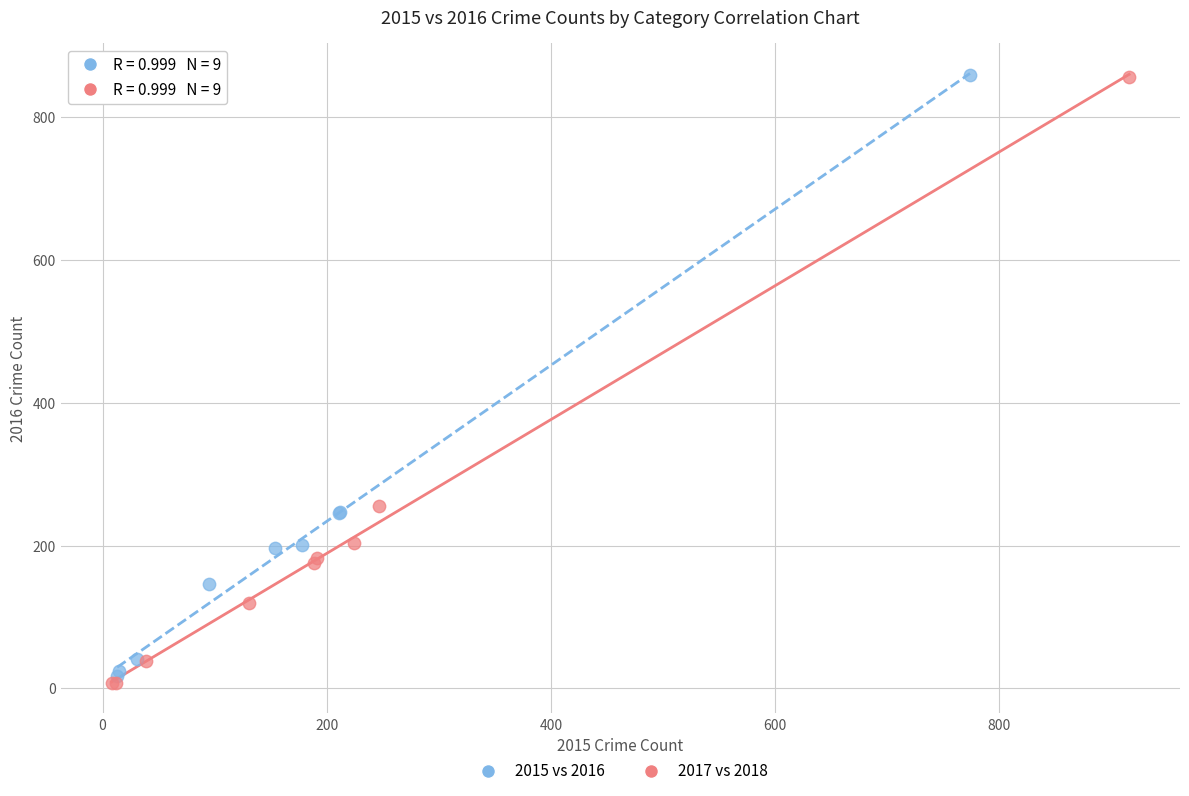

Which series reaches the minimum Y coordinate?

2017 vs 2018